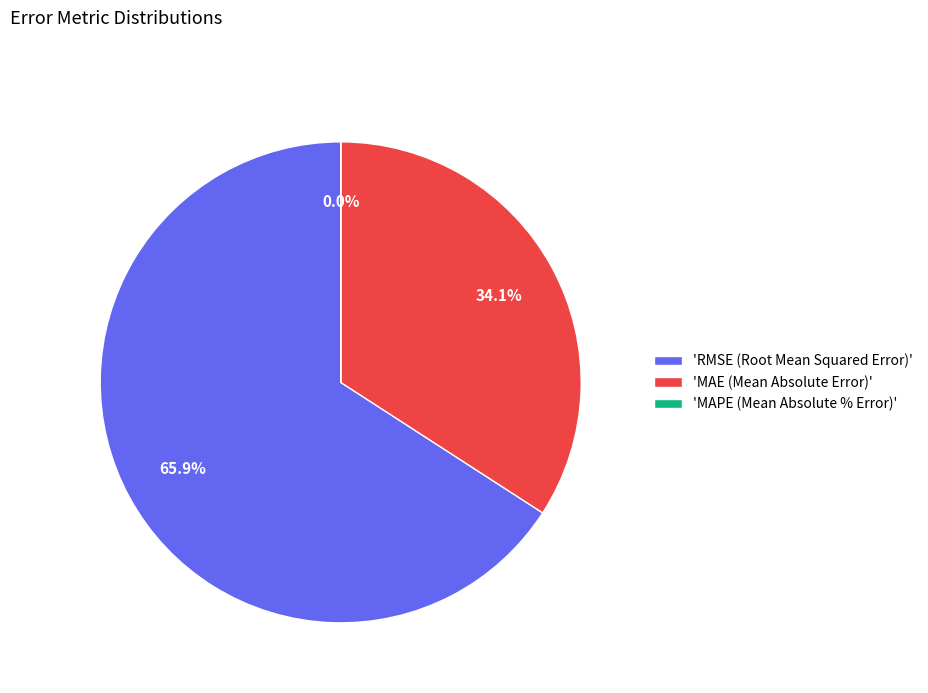

What is the majority slice?

'RMSE (Root Mean Squared Error)'